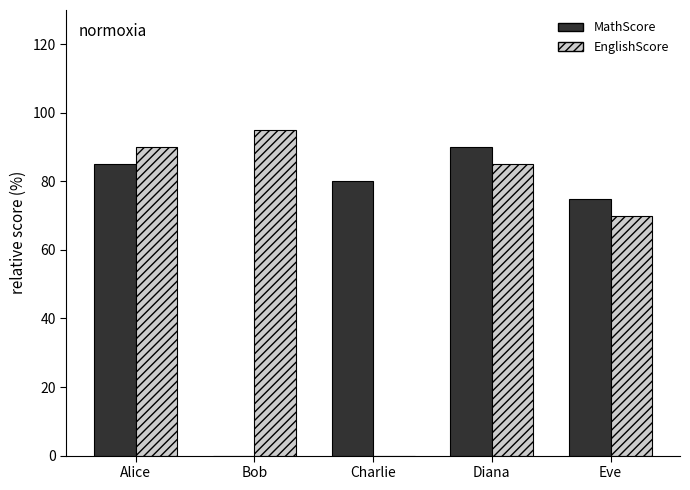

Which series has the widest spread of values?

EnglishScore